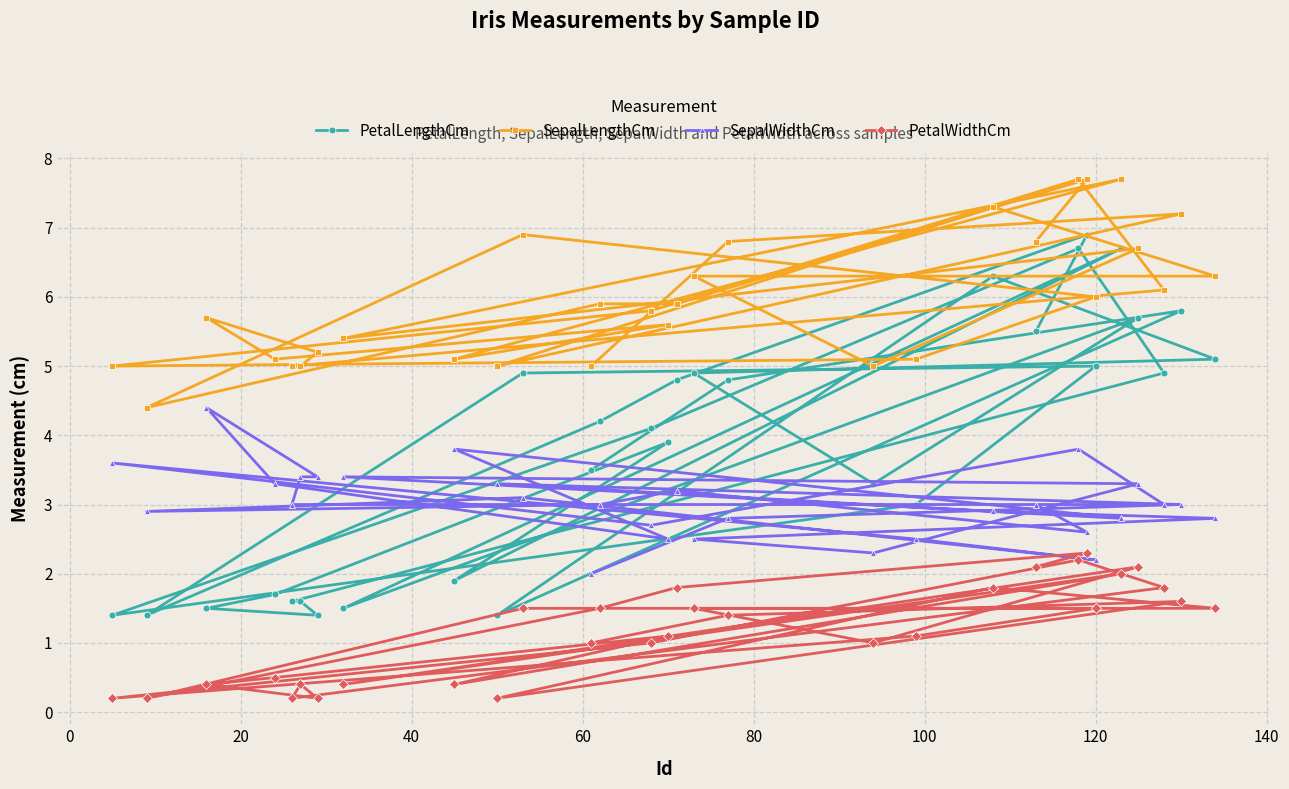

What is the difference between the maximum and second lowest values in the PetalWidthCm series?

2.1